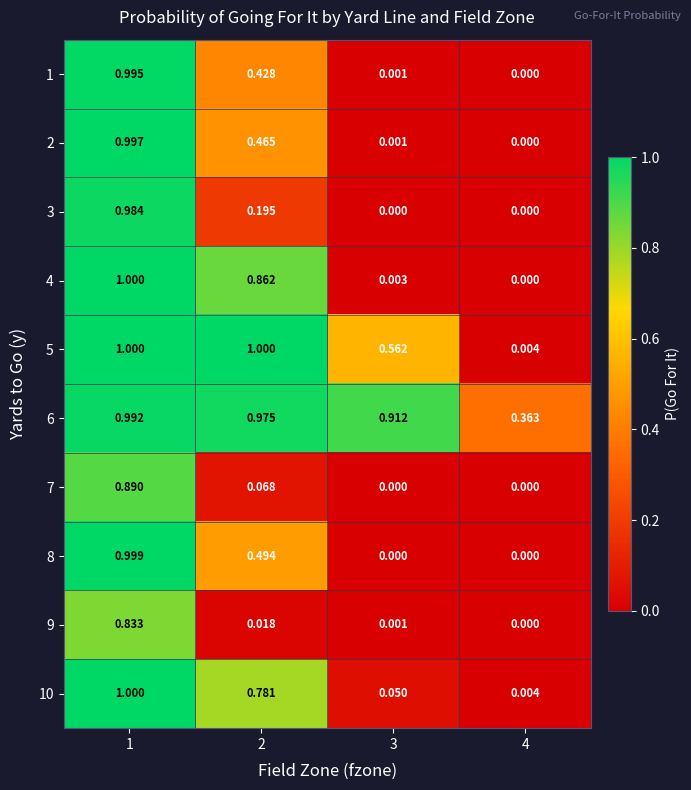

Is the value of 10 at 2 greater than the value of 2 at 1?

No